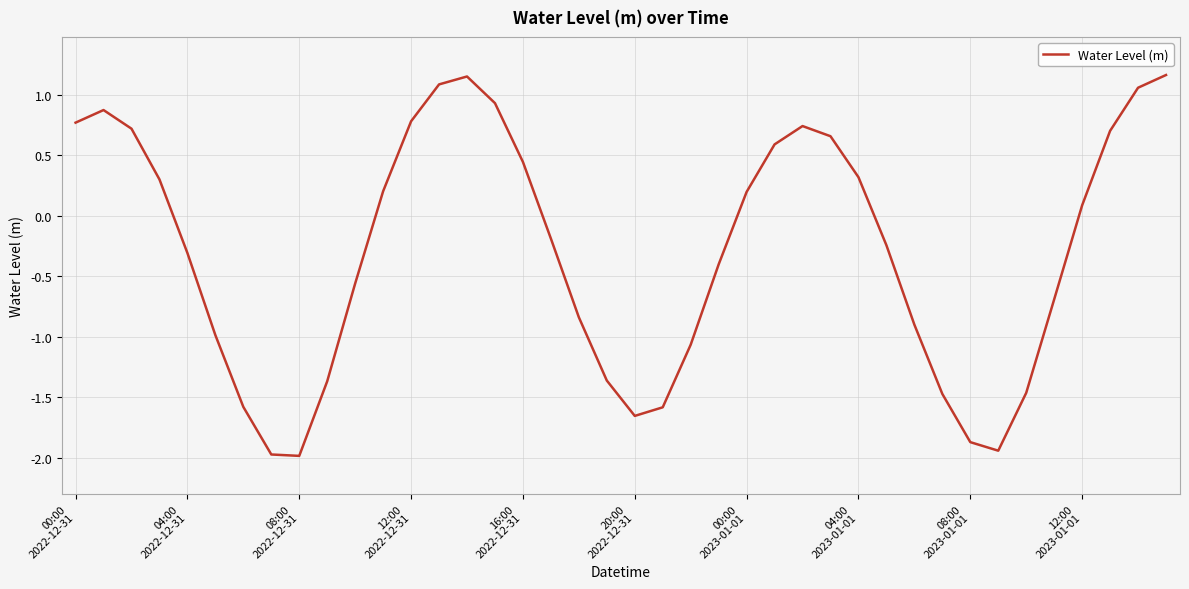

What is the sum of all values?

-11.7